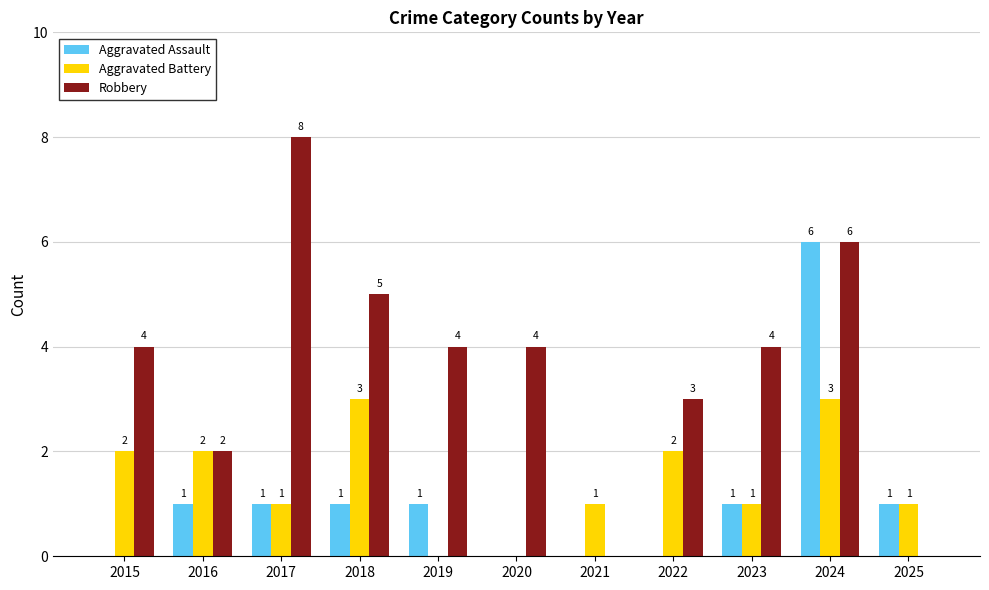

Between 2018 and 2025, which series saw the biggest shift?

Robbery